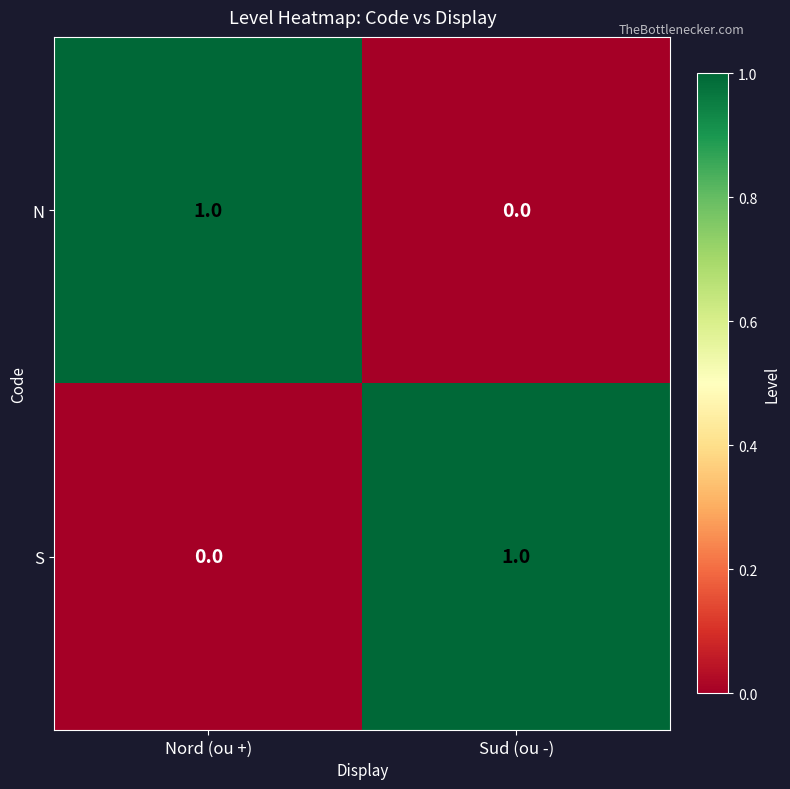

At which label does S reach its minimum?

Nord (ou +)